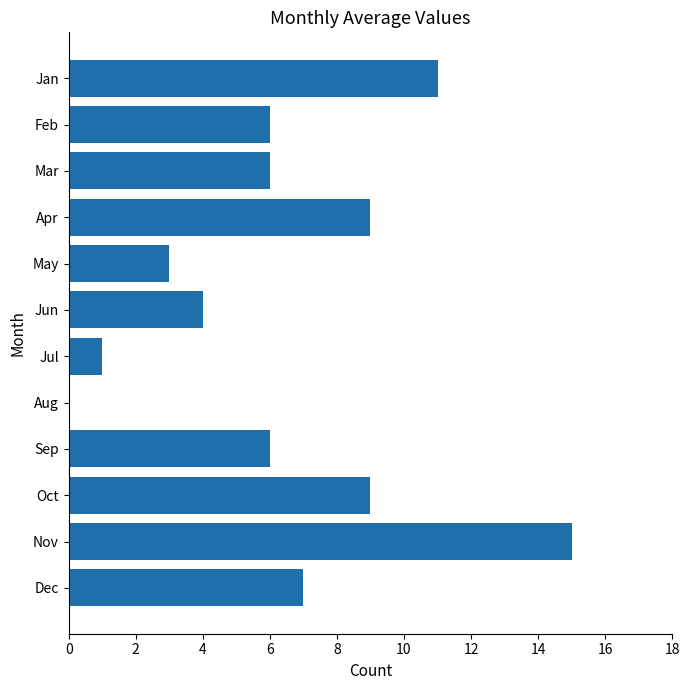

The value at Jul is 0. True or false?

False